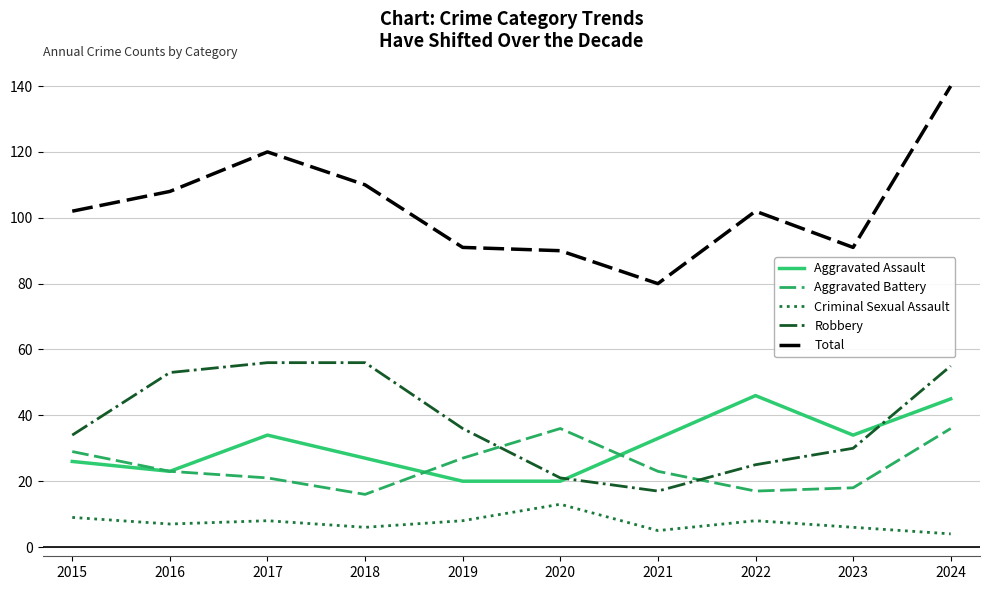

What is the difference between the maximum and second lowest values in the Aggravated Assault series?

26